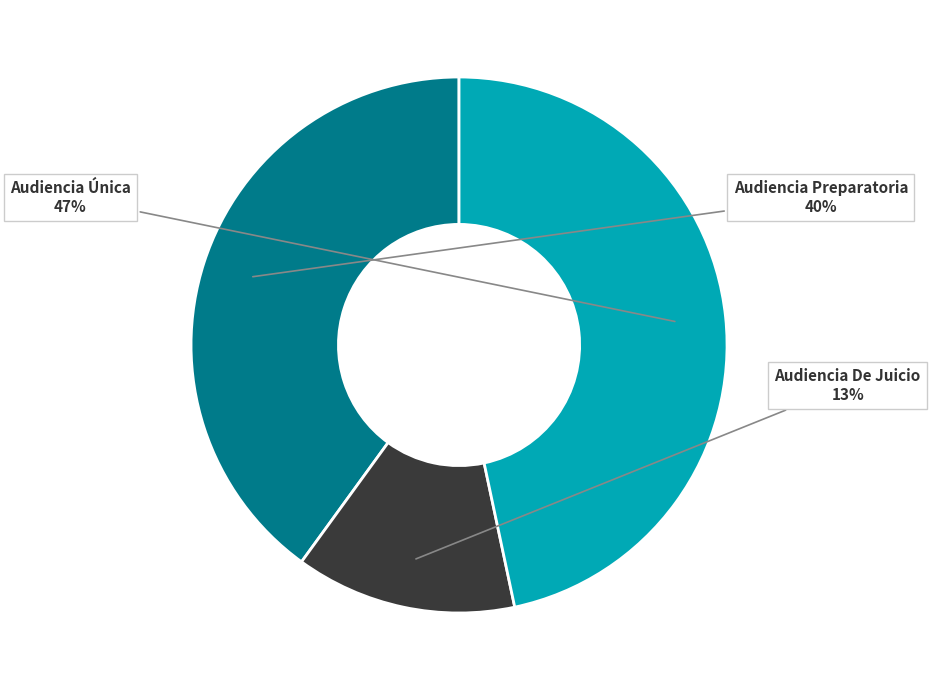

Does any single category account for the majority?

No